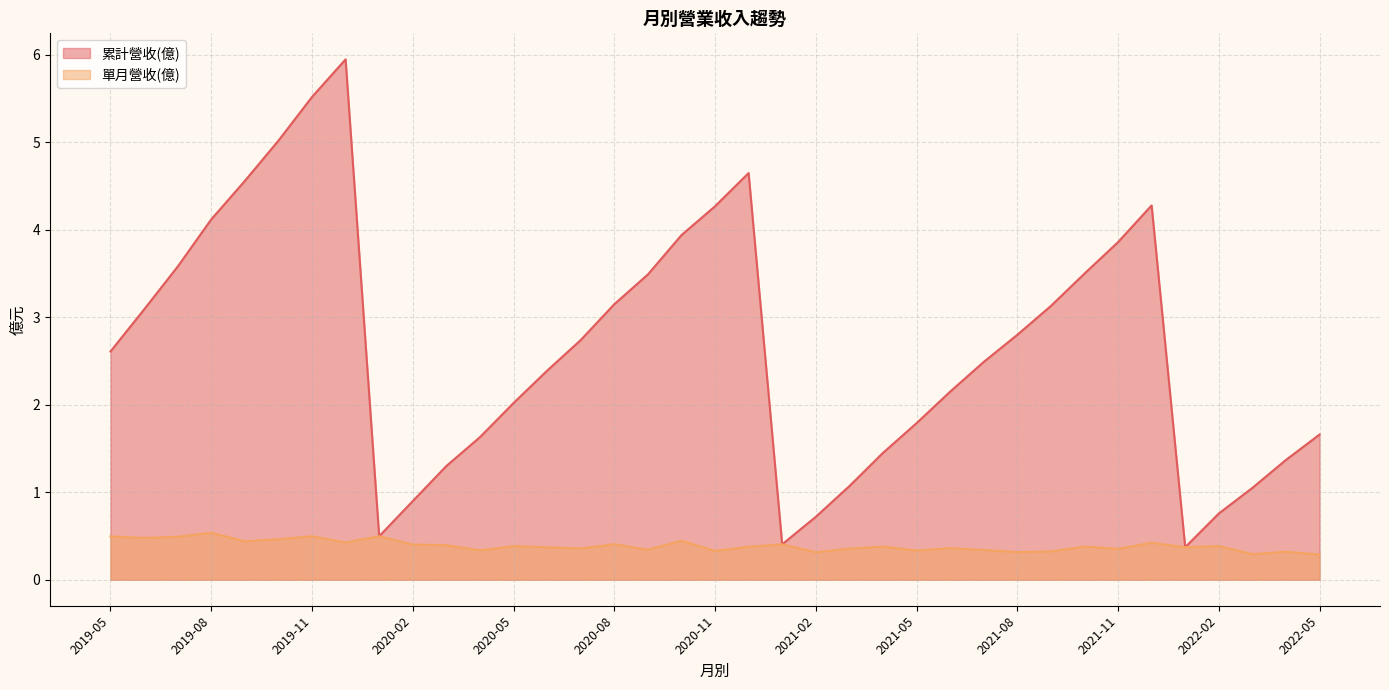

What value does the 單月營收(億) series have at 2021-04?

0.4